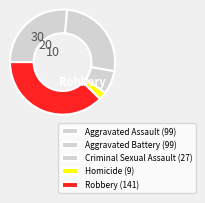

How many slices are in this pie chart?

5